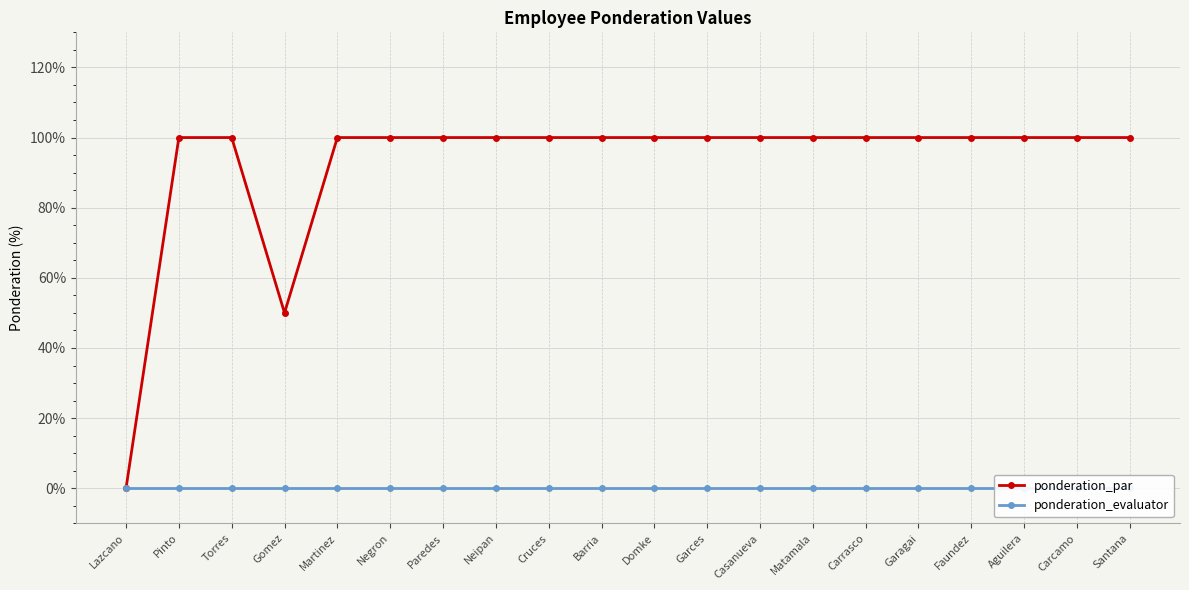

At which label does ponderation_par reach its minimum?

Lazcano